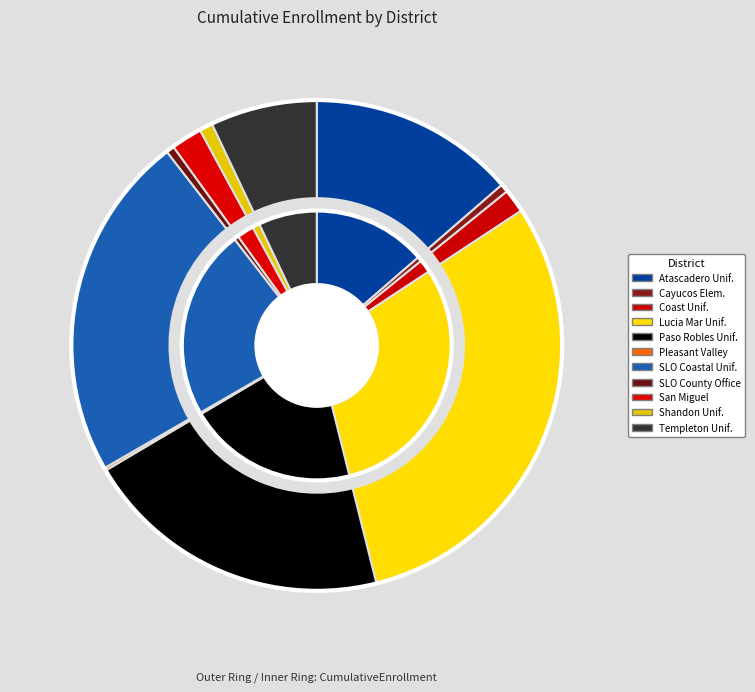

Is there a majority slice in this chart?

No